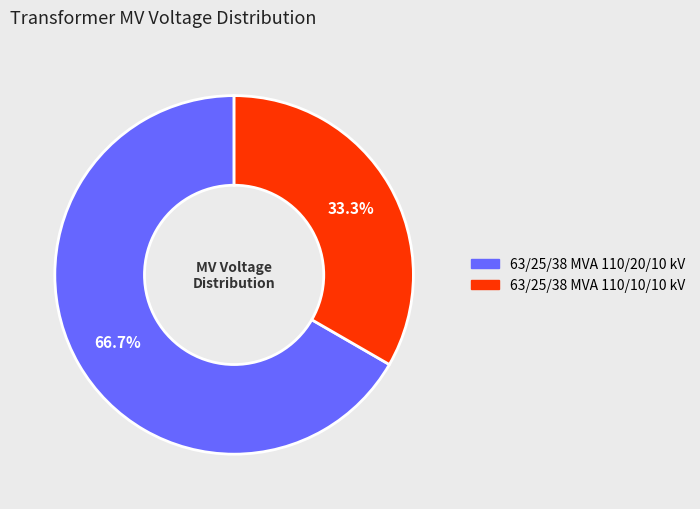

Between 63/25/38 MVA 110/20/10 kV and 63/25/38 MVA 110/10/10 kV, which is larger?

63/25/38 MVA 110/20/10 kV